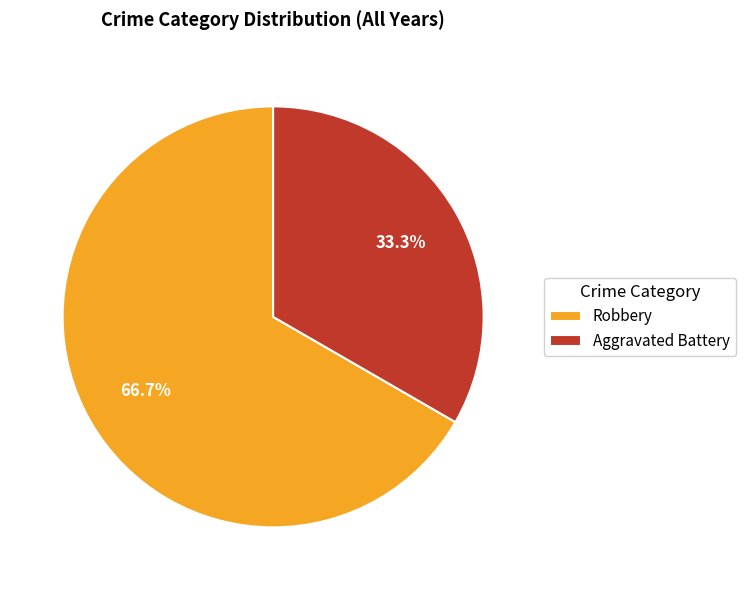

Count the number of slices in the pie.

2